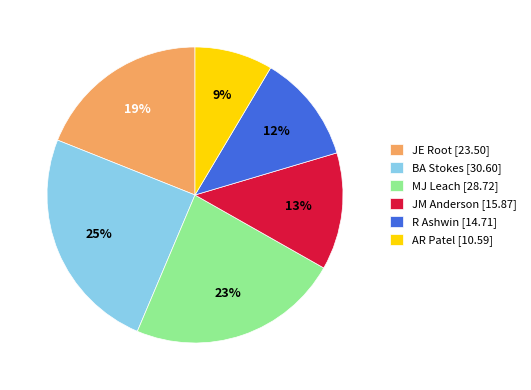

Rank the categories by value from highest to lowest.

BA Stokes, MJ Leach, JE Root, JM Anderson, R Ashwin, AR Patel